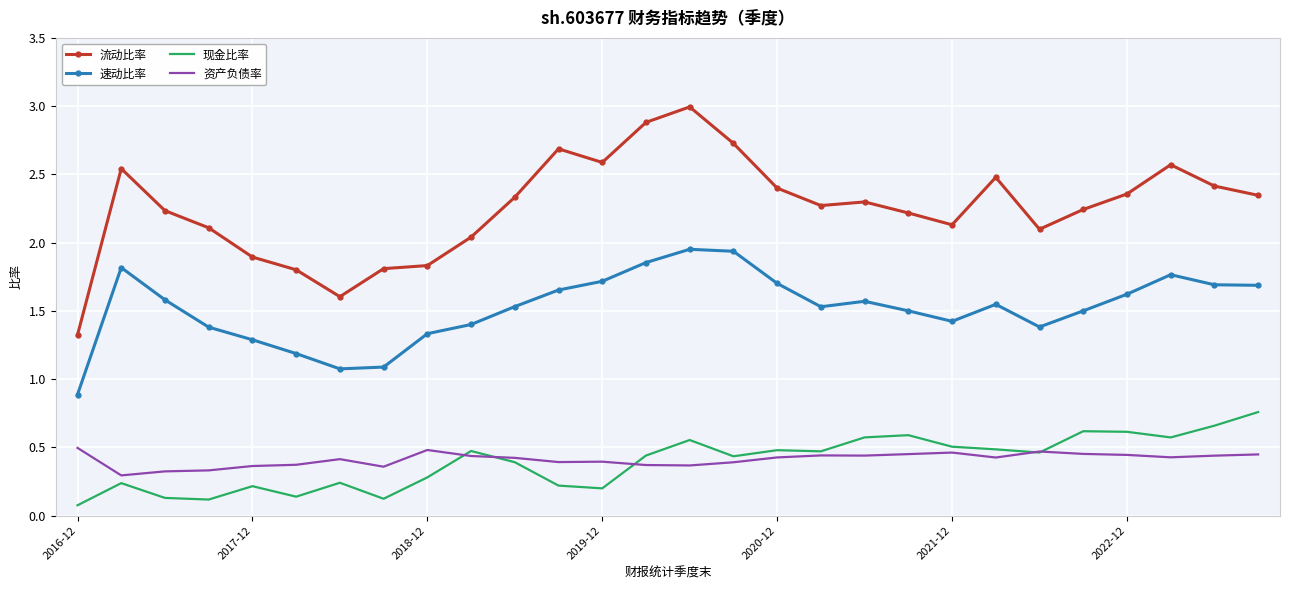

Which series has the widest spread of values?

流动比率